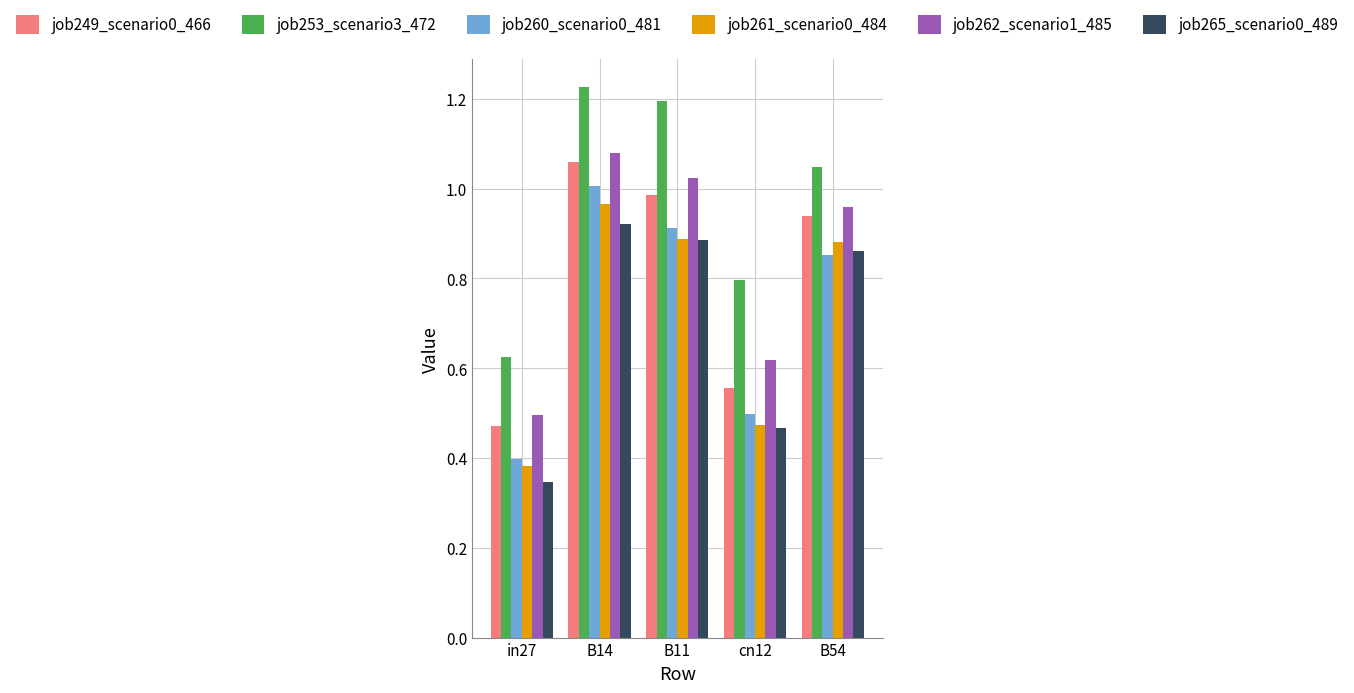

Rank the series by their maximum value, from highest to lowest.

job253_scenario3_472, job262_scenario1_485, job249_scenario0_466, job260_scenario0_481, job261_scenario0_484, job265_scenario0_489